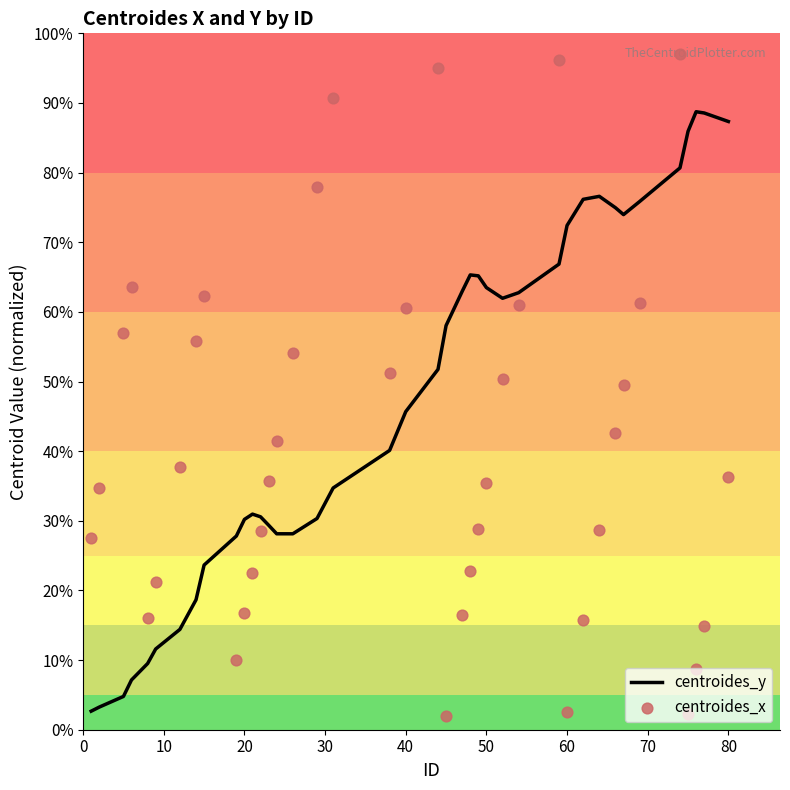

At how many categories does at least one series exceed 12?

40